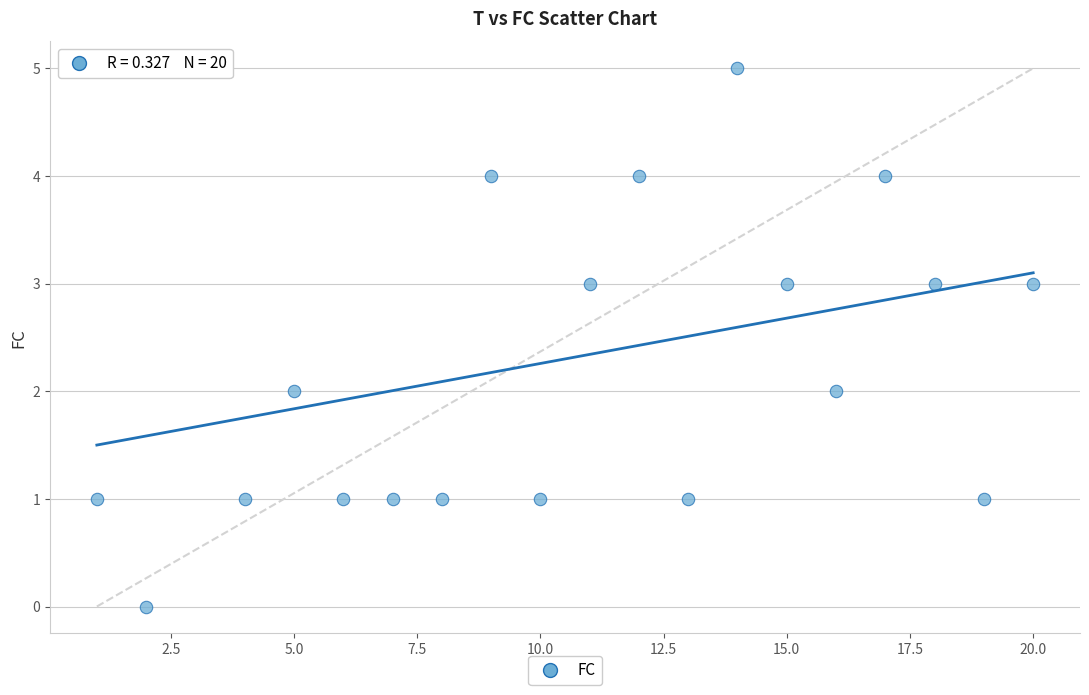

What is the range of Y values (max minus min)?

5